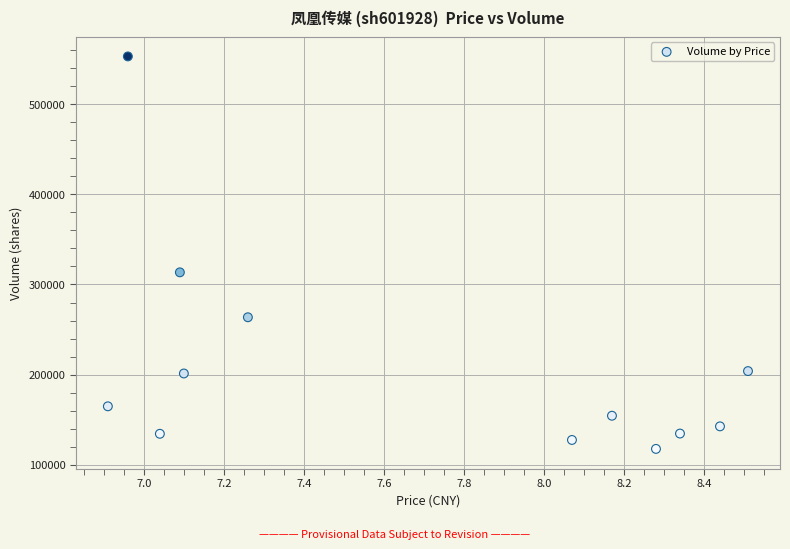

What is the range of Y values (max minus min)?

435909